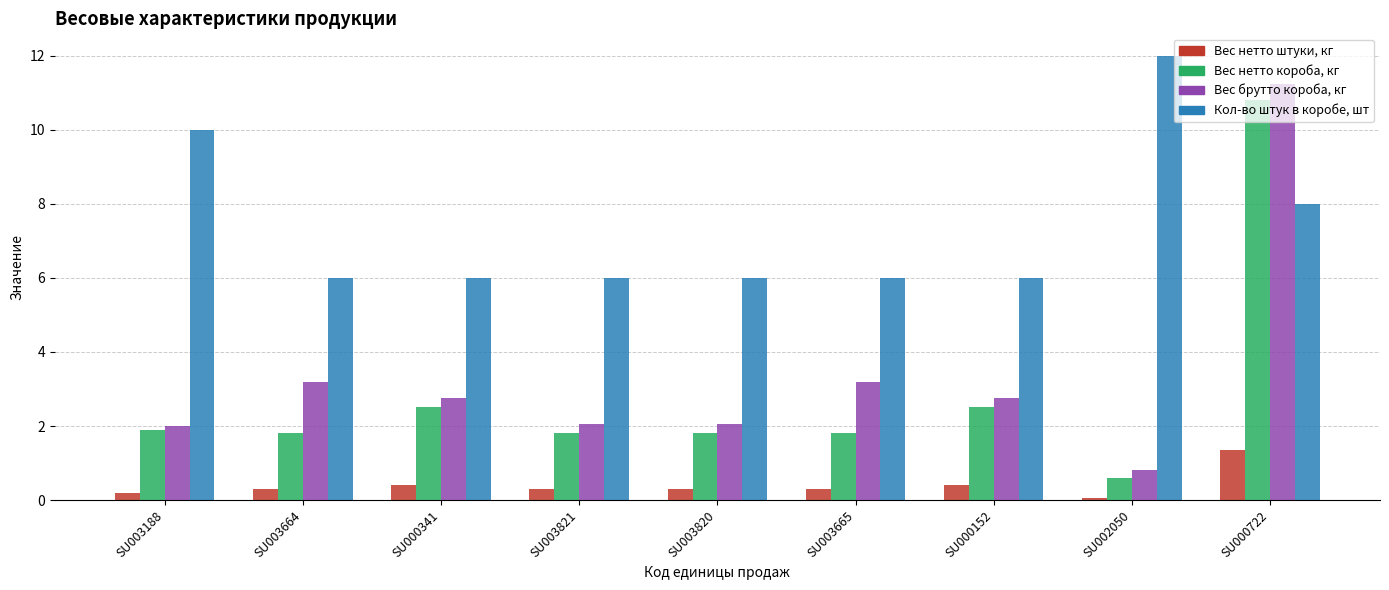

What is the total value across all series at SU000341?

11.7